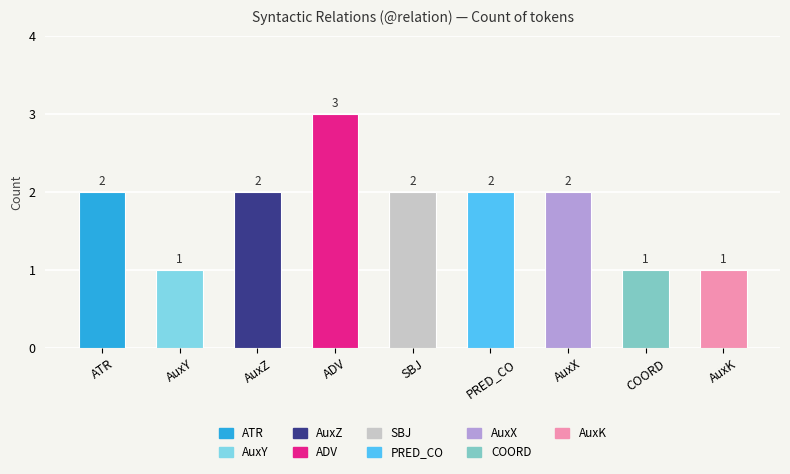

Read the value at AuxX.

2